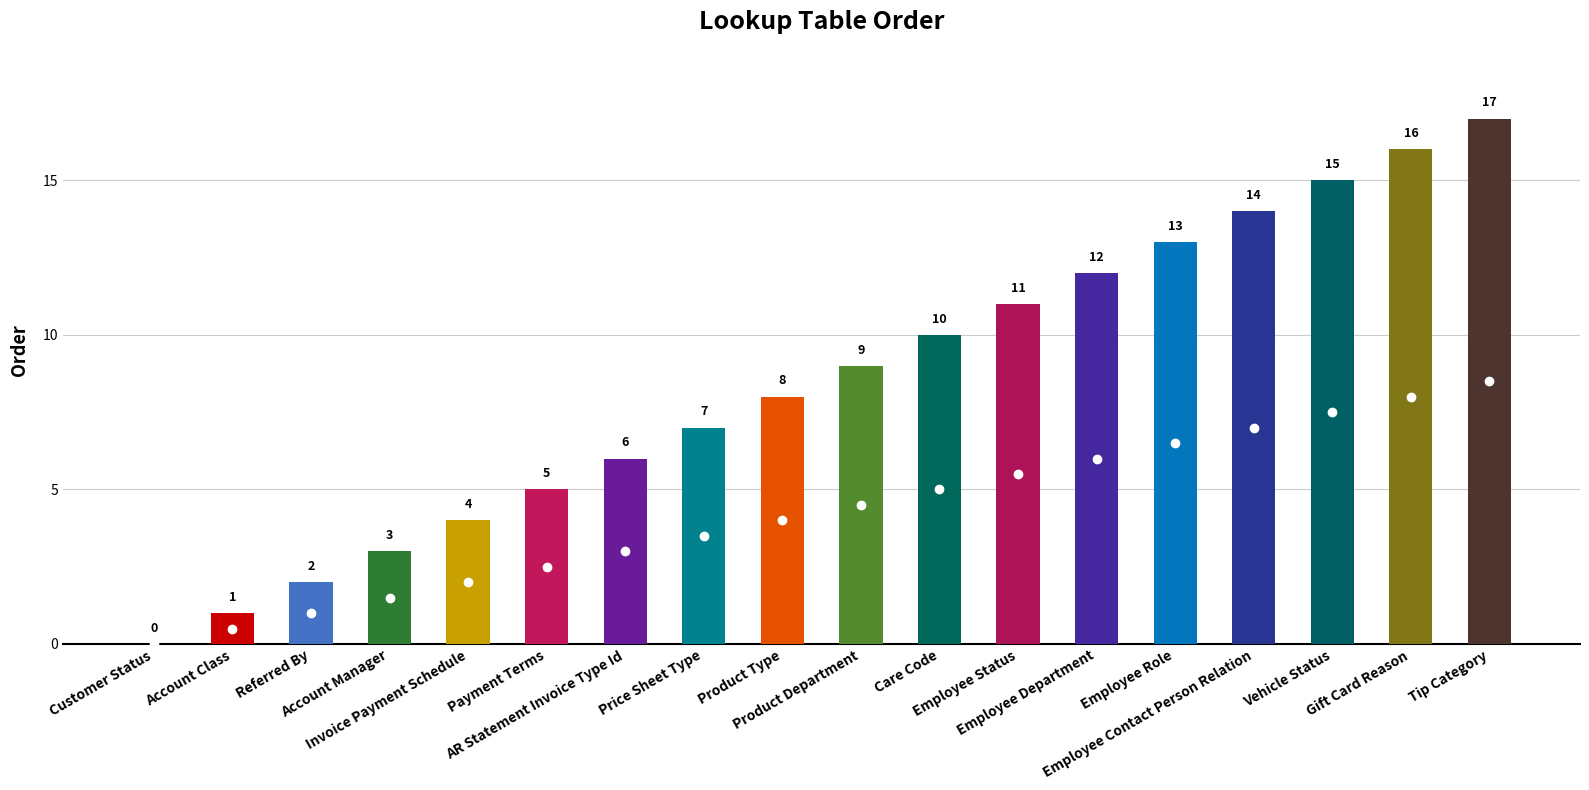

Reading right to left, transcribe all the data shown in this chart.

17	16	15	14	13	12	11	10	9	8	7	6	5	4	3	2	1	0